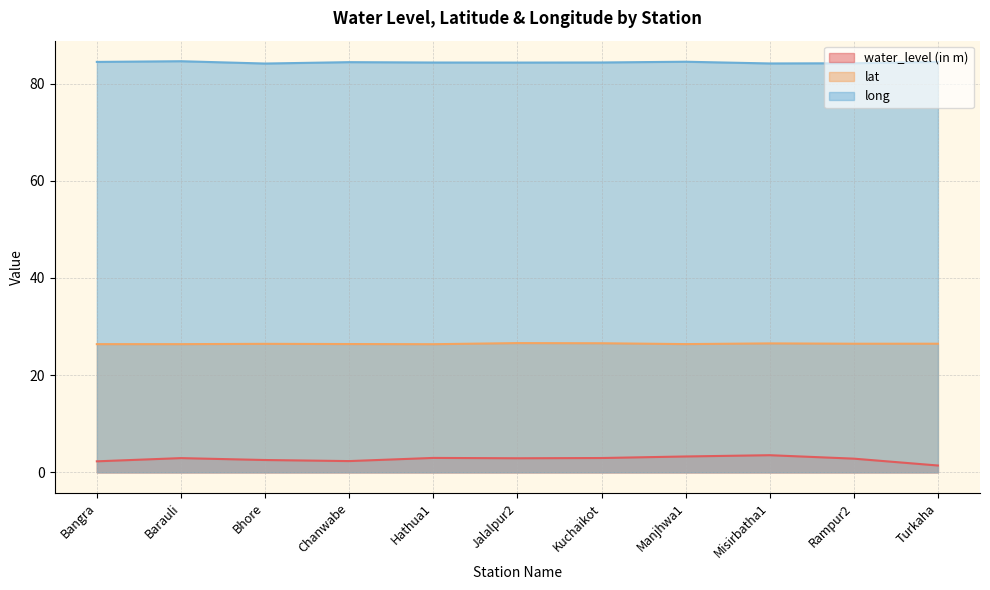

Which series has the largest total across all categories?

long